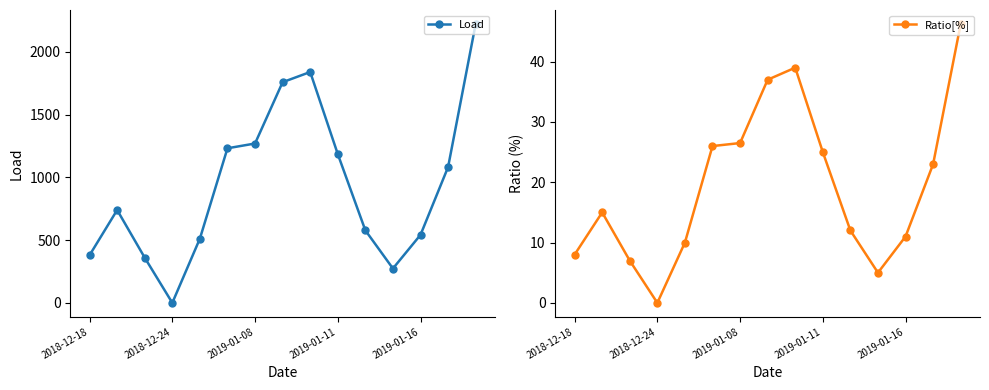

True or false: Load and Ratio[%] cross at least once.

False